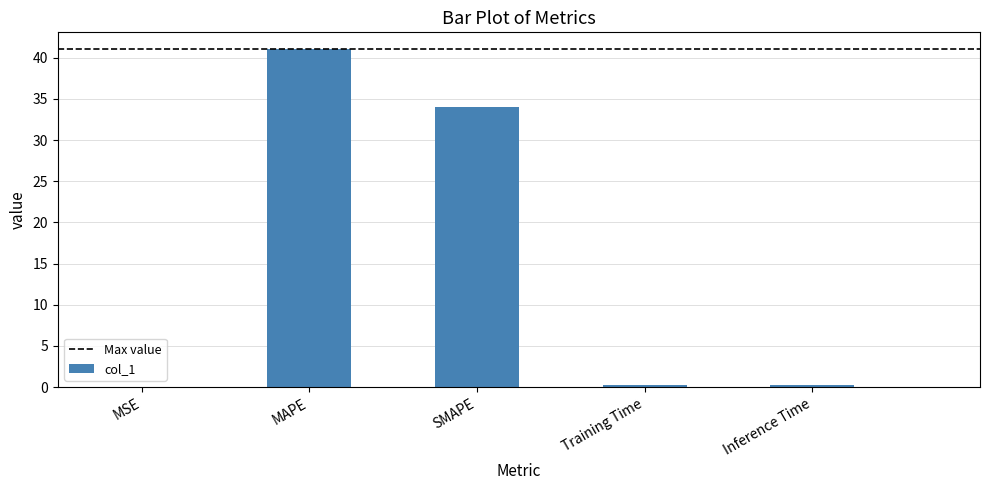

Where is the data nearest to the value 20?

SMAPE